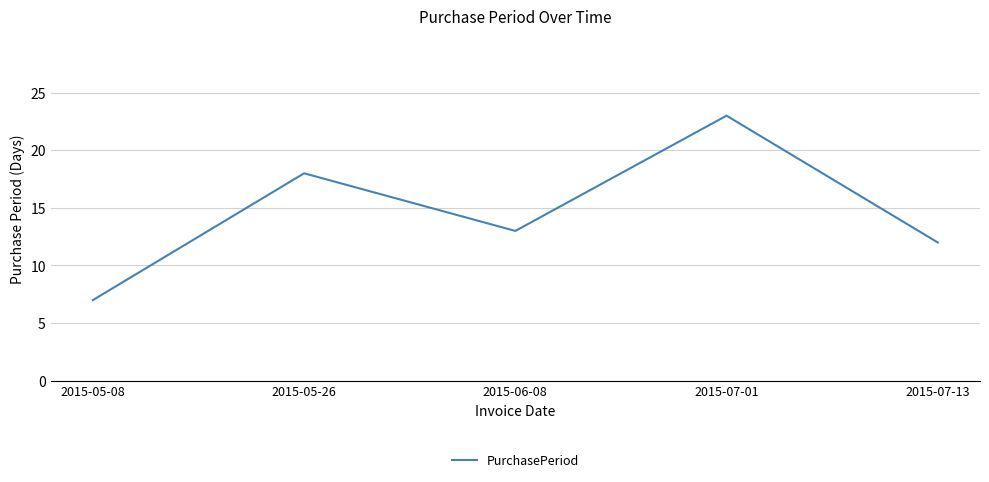

Where is the first local maximum?

2015-05-26